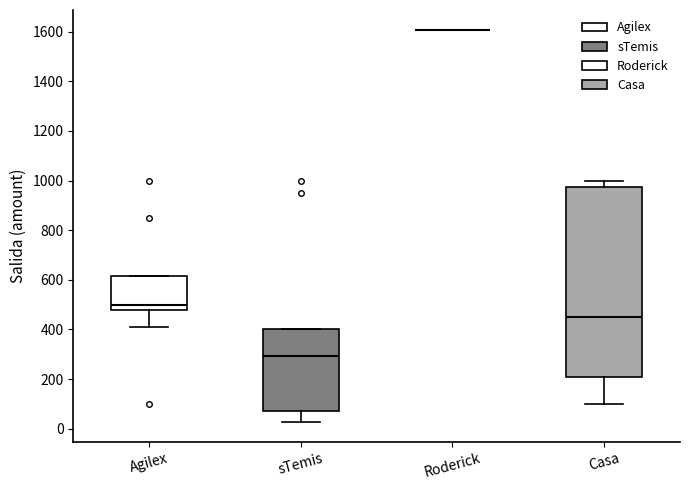

Which box is the tallest, from its lower edge to its upper edge?

Casa